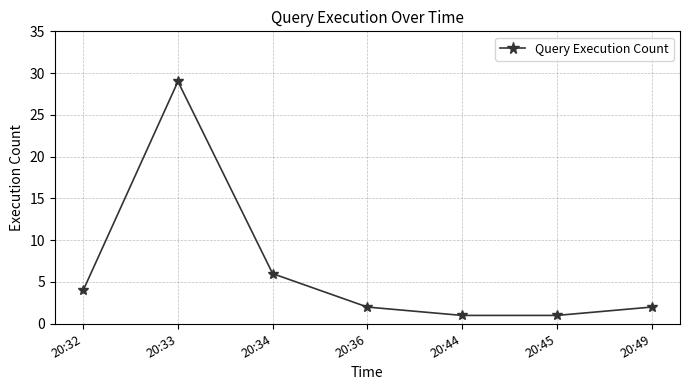

True or false: the data shows 3 at 20:34.

False